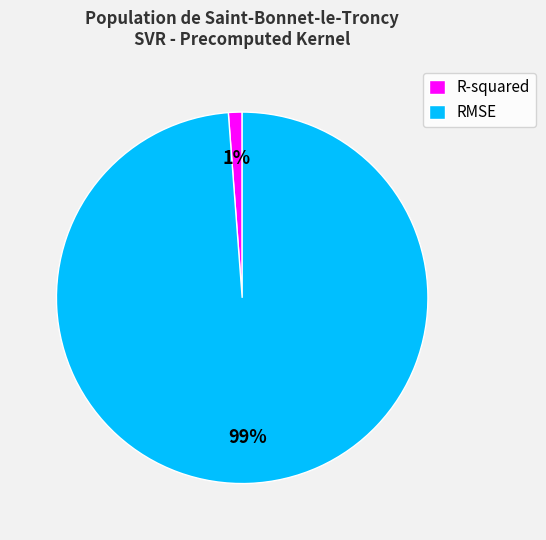

Is it true that RMSE is 89% of the pie?

False